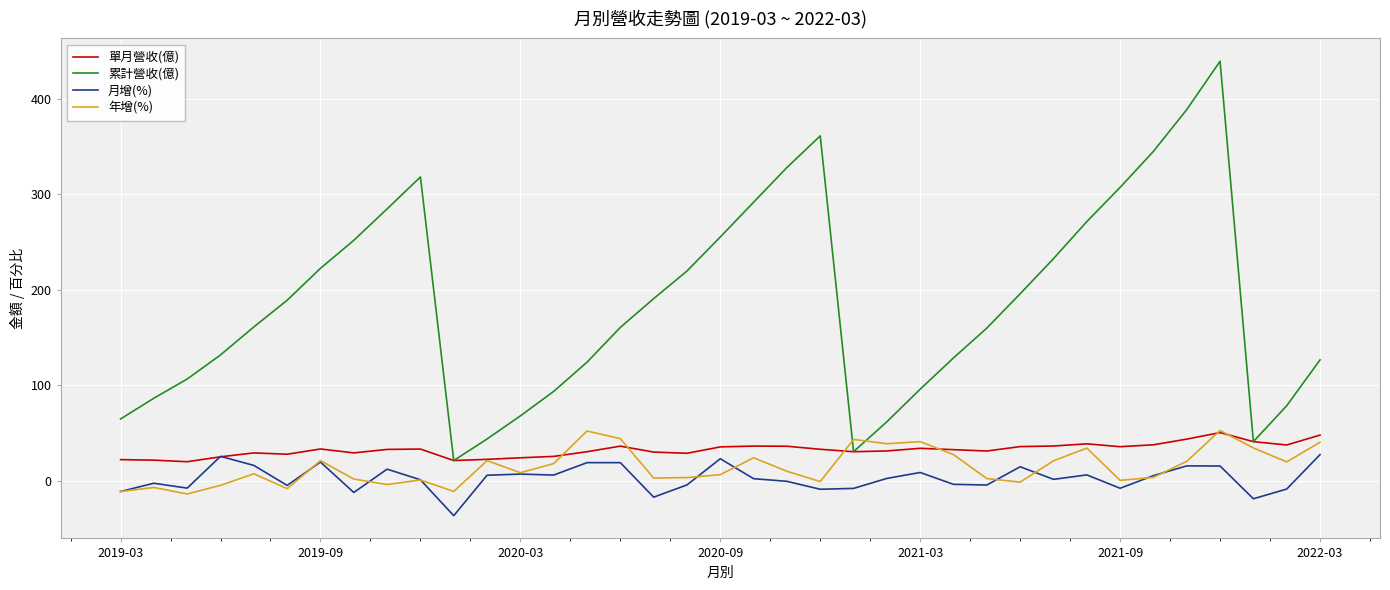

What is the greatest value displayed?

439.1